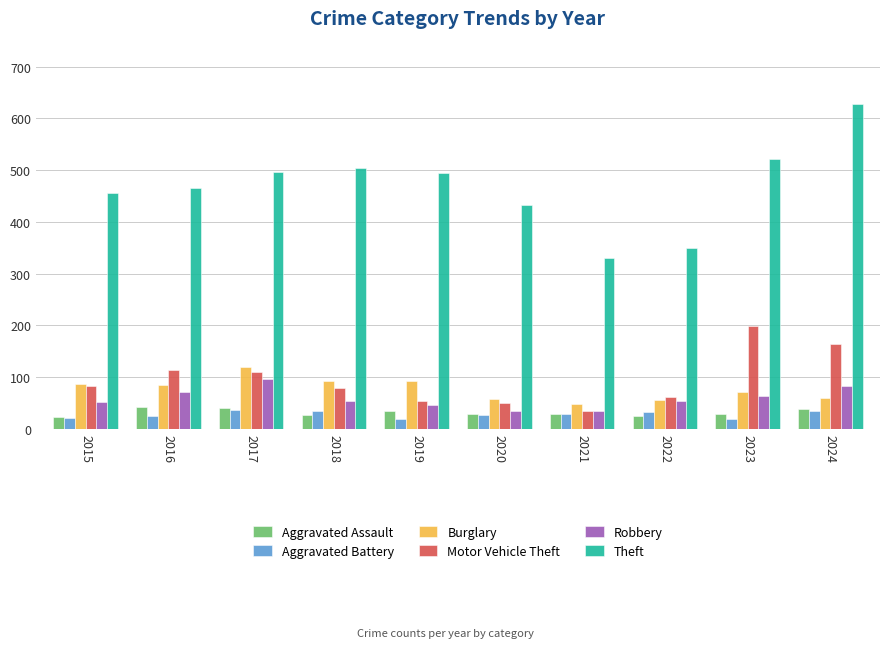

The Robbery series shows 40 at 2024. True or false?

False